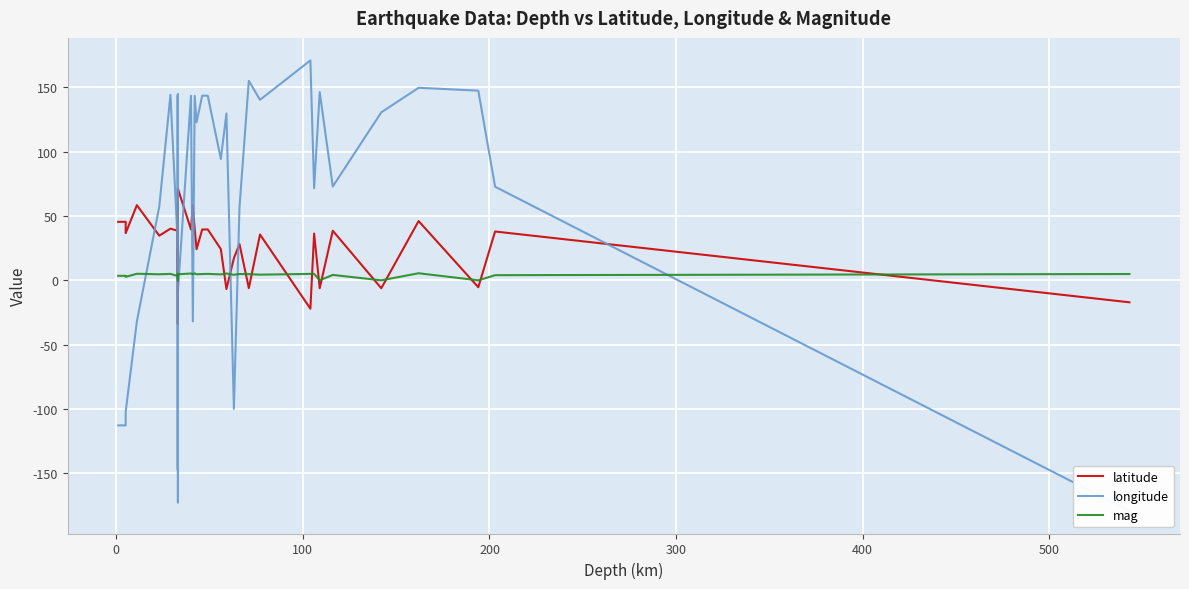

What is the average value of the mag series?

3.9